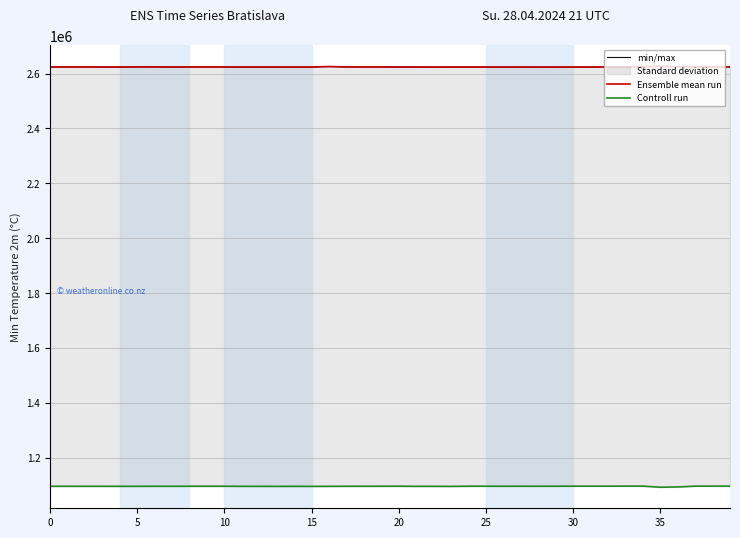

Where is the first local minimum for Ensemble mean run?

5